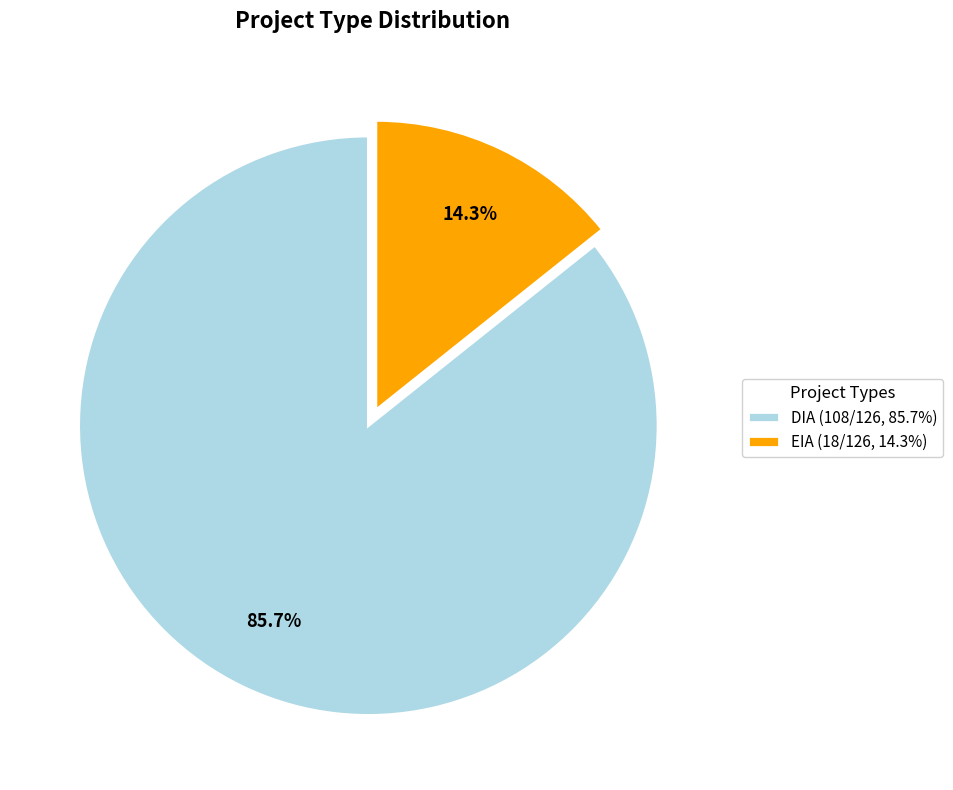

What percentage is NOT represented by EIA?

85.7%